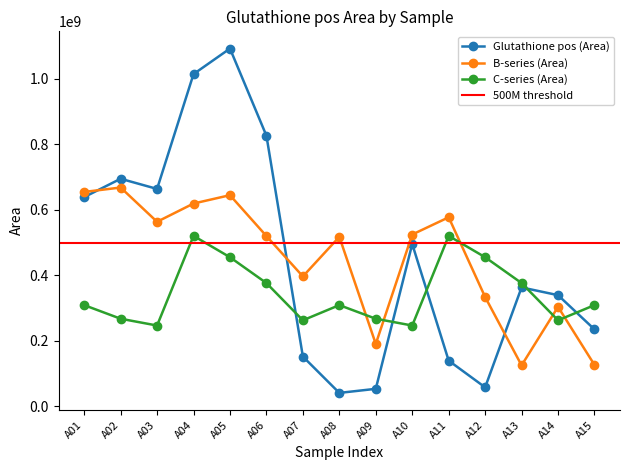

What are all the series names shown in the legend?

Glutathione pos (Area), B-series (Area), C-series (Area)